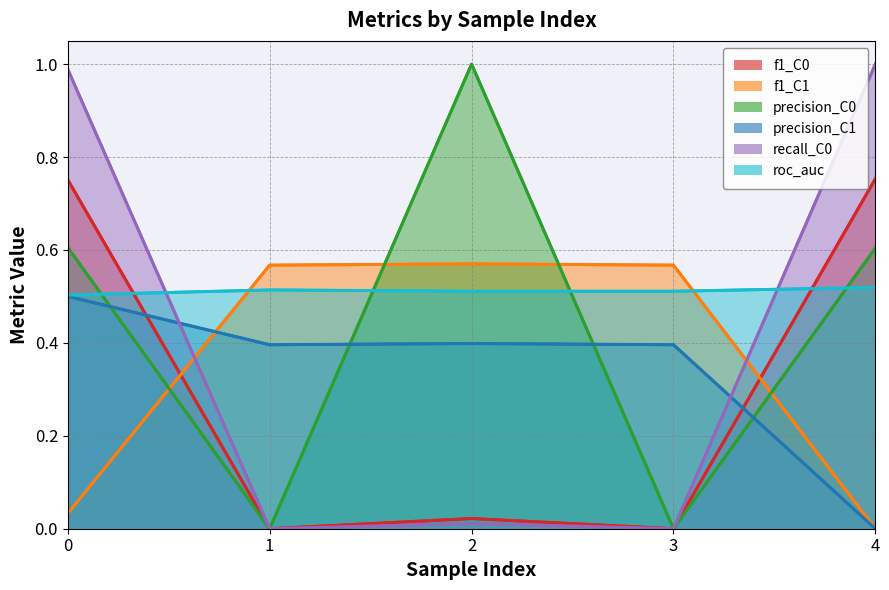

What value does the precision_C0 series have at 4?

0.6